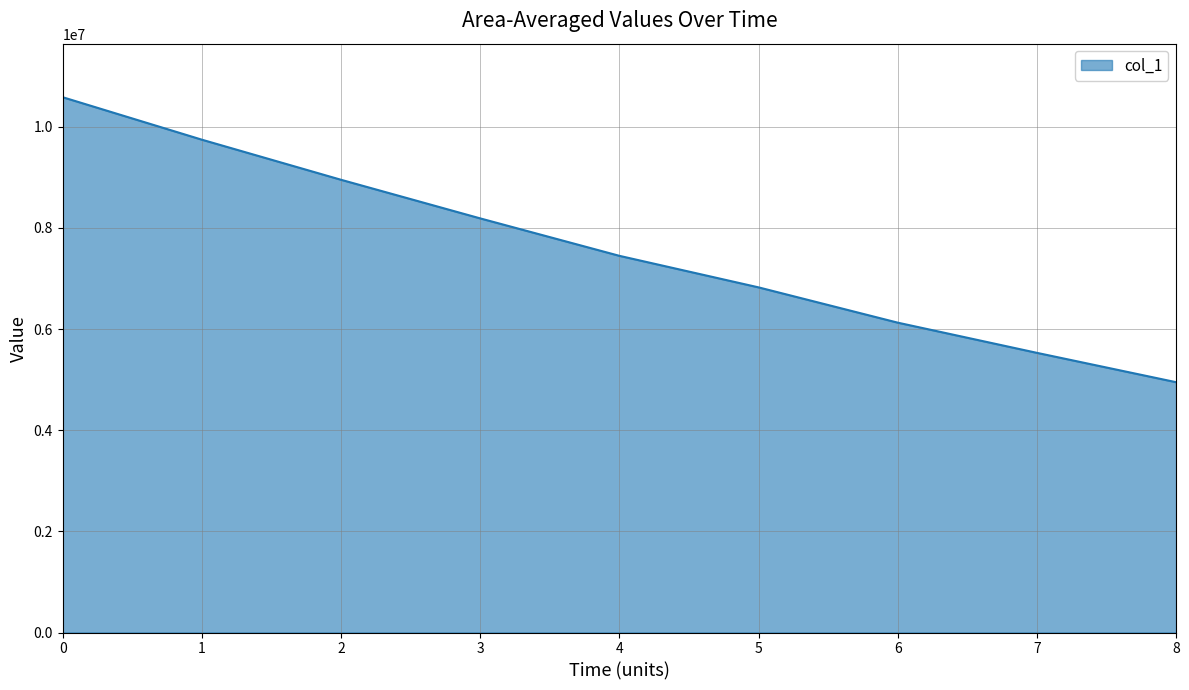

The value at 5 is 6823661. True or false?

True